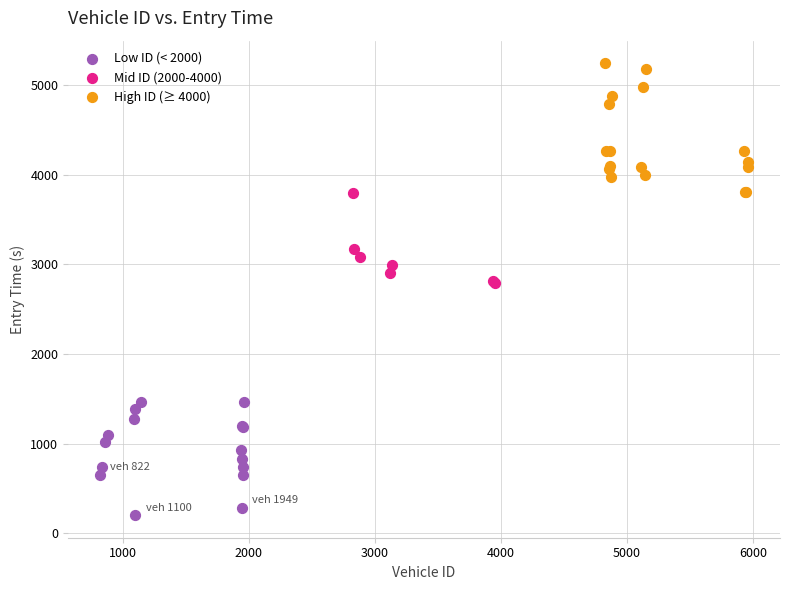

Which series reaches the maximum Y coordinate?

High ID (≥ 4000)